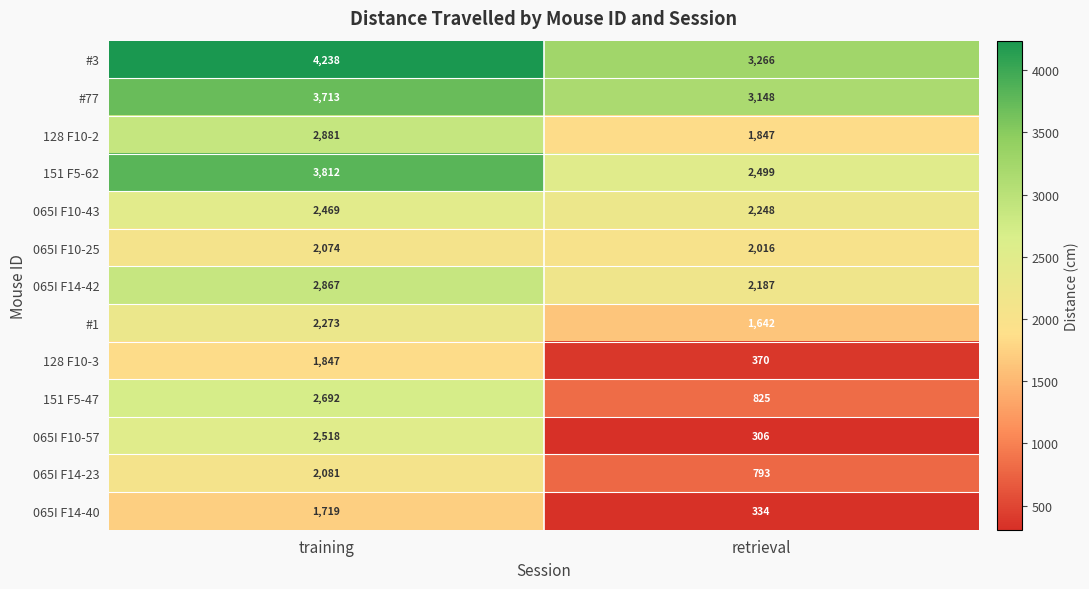

Which has a higher value, training or retrieval?

training